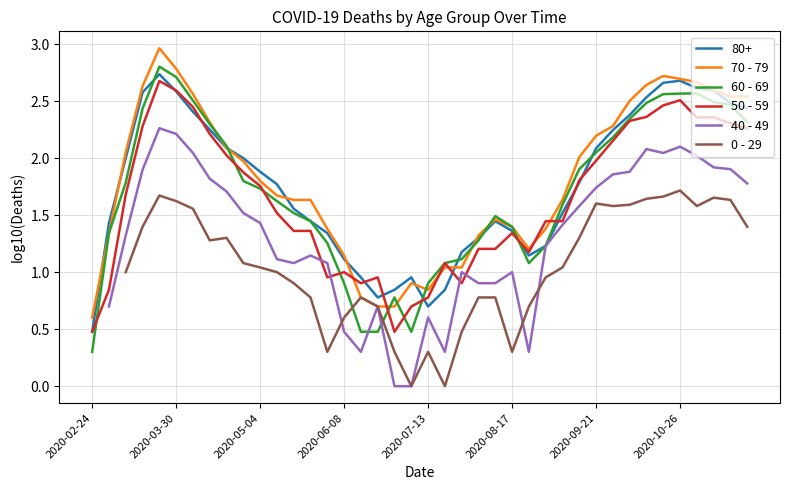

Is it true that 0 - 29 equals 1.3 at 8?

True